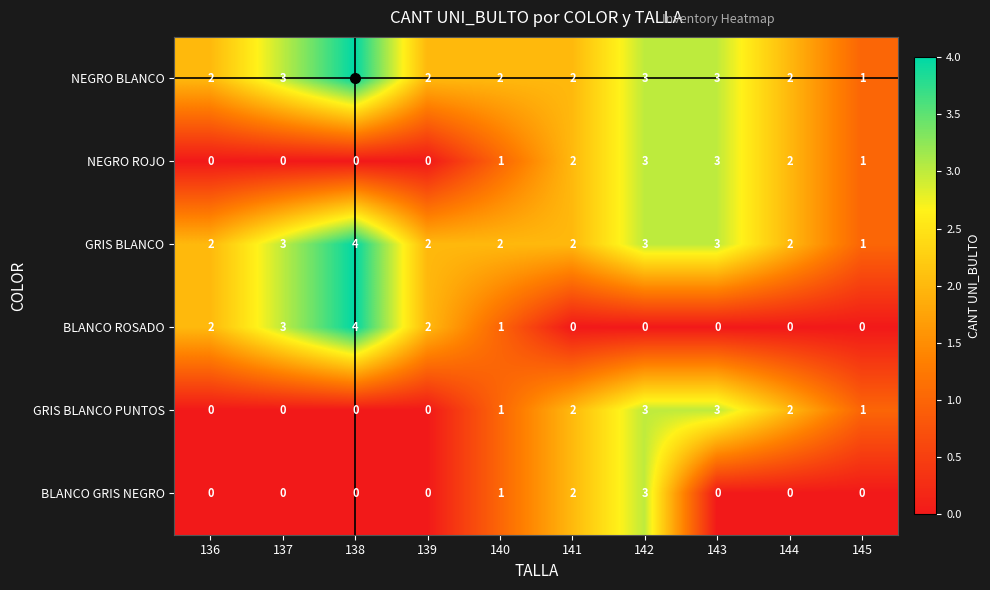

What is the approximate value of BLANCO ROSADO at 137?

3